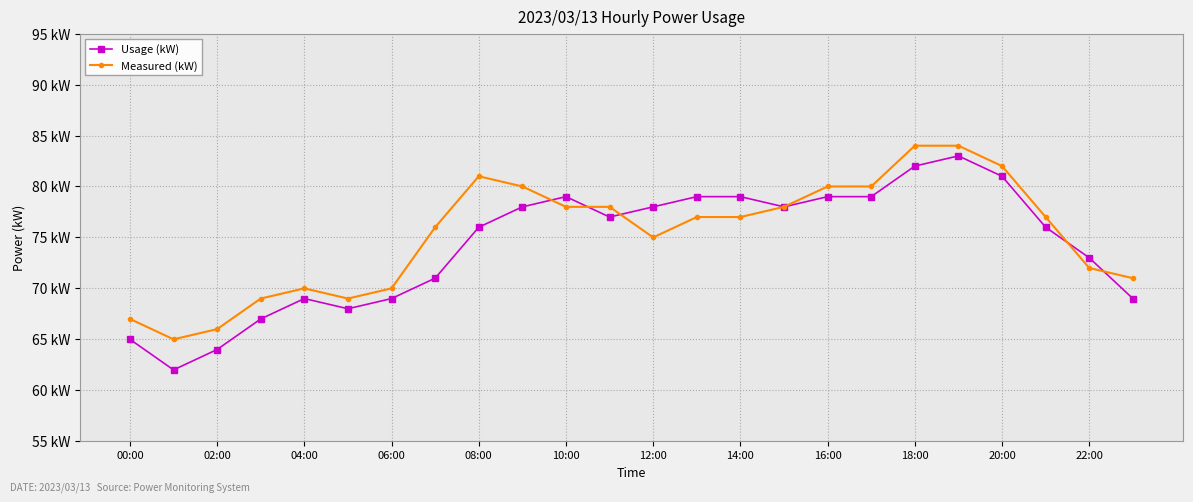

What are all the series names shown in the legend?

Usage (kW), Measured (kW)